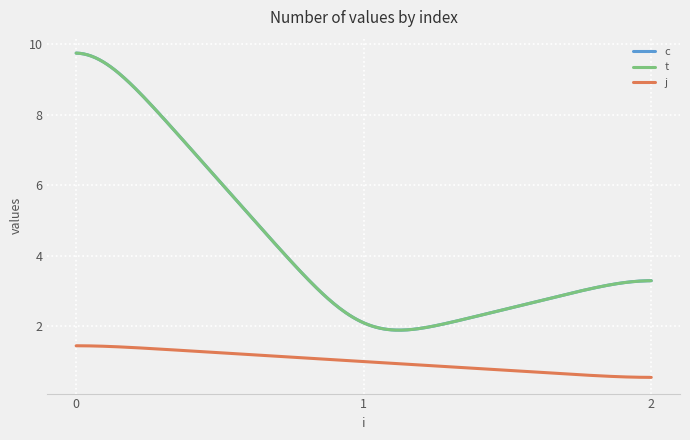

Is this an area chart (filled region under the line)?

No